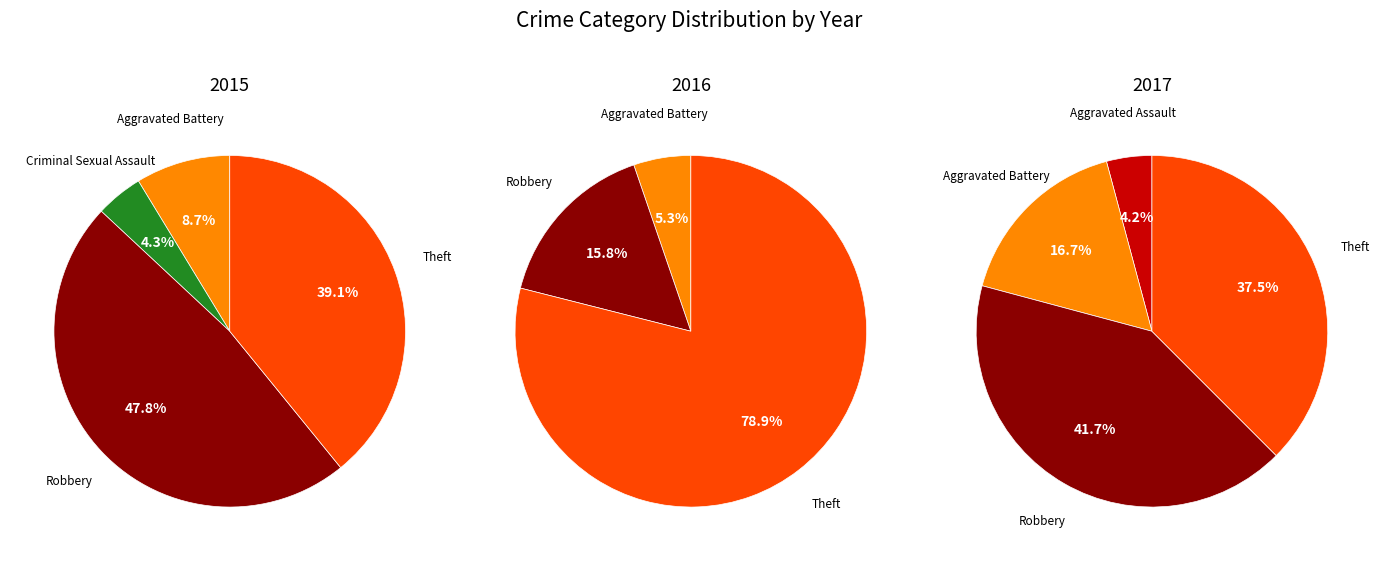

Is 4 the majority of the pie?

No